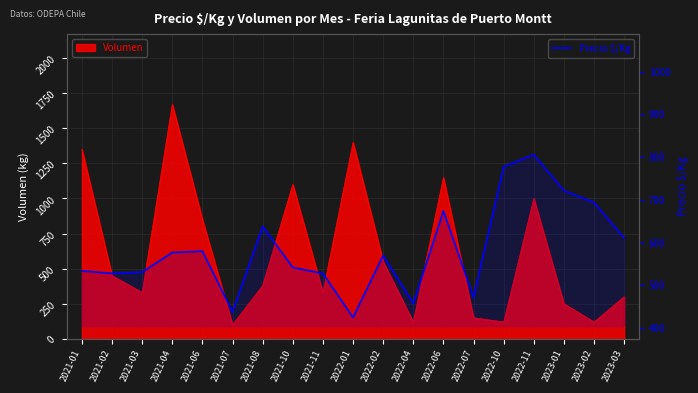

What is the minimum value for Precio $/Kg?

425